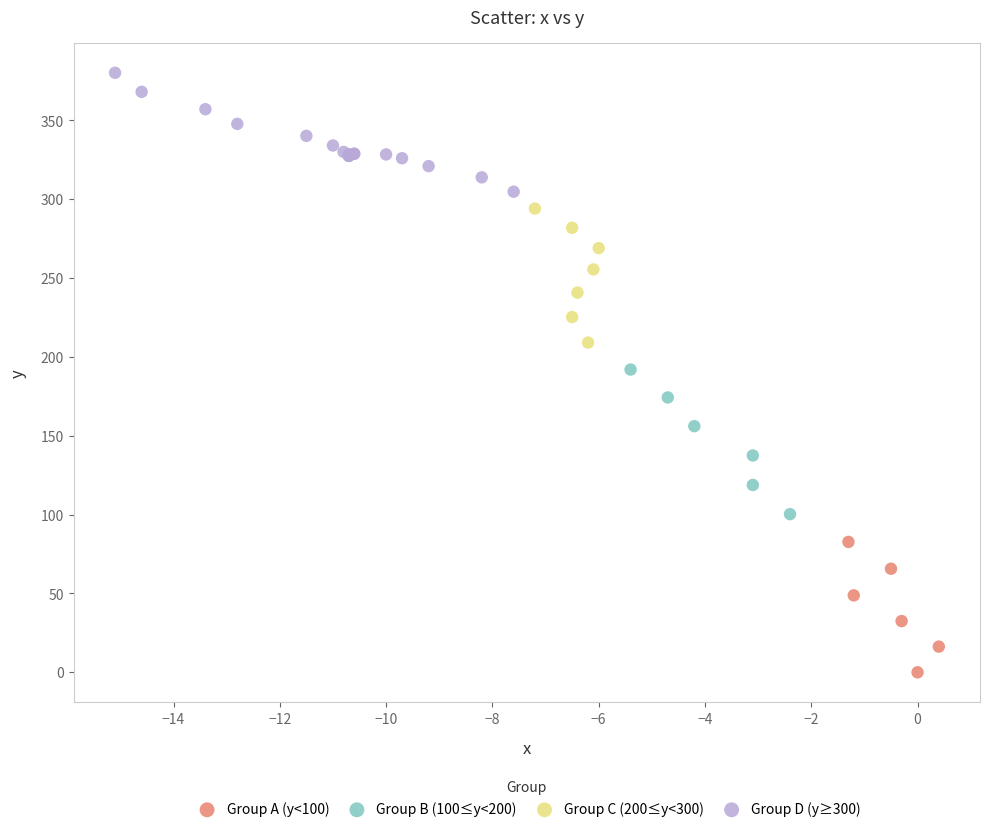

Which series reaches the maximum Y coordinate?

Group D (y≥300)